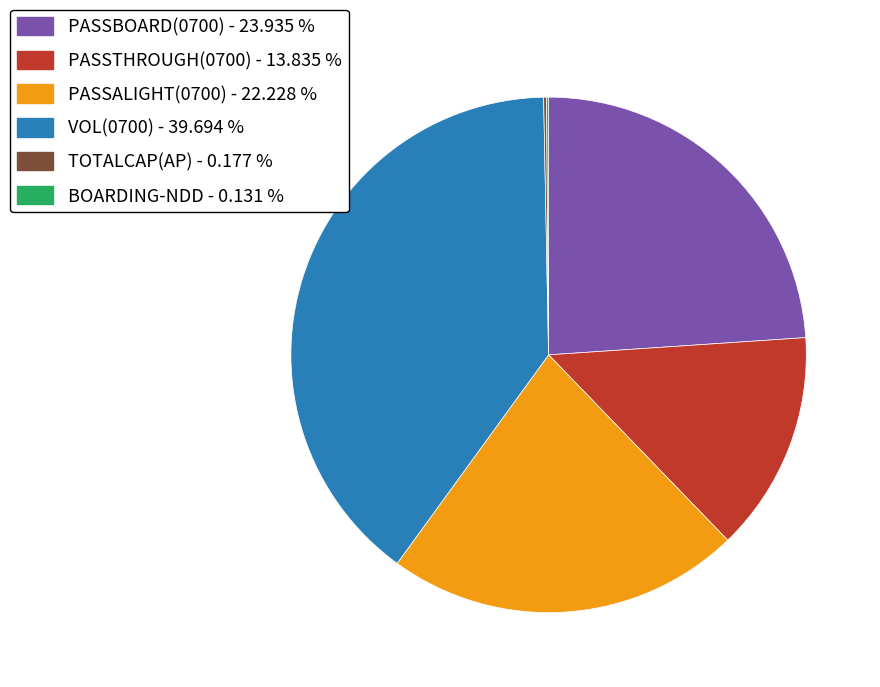

Is there any slice that represents more than half of the pie?

No